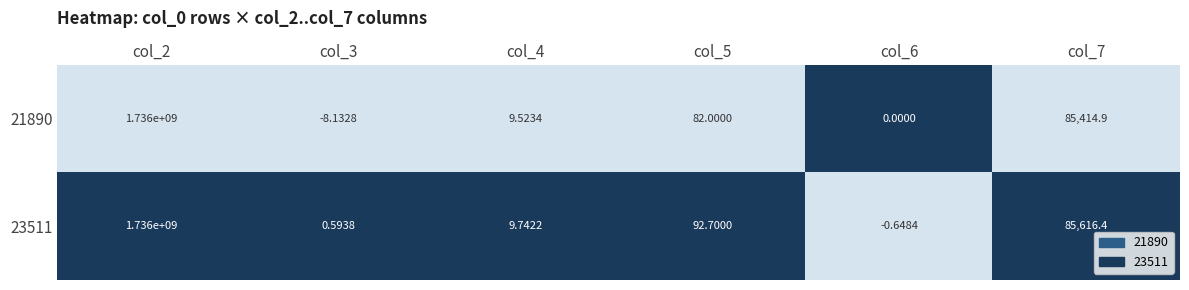

At which category is the sum across all series the highest?

col_2